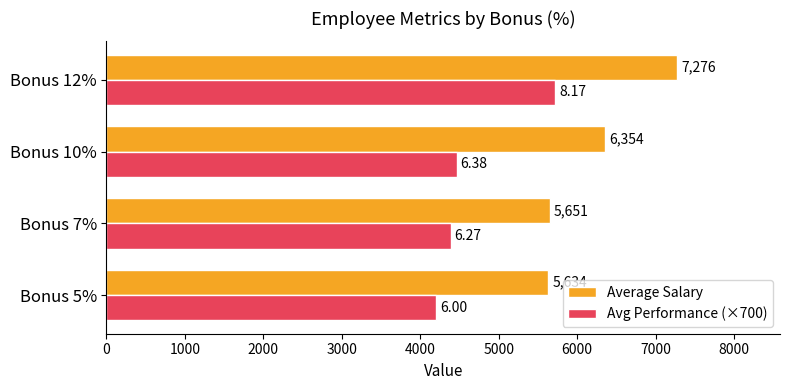

What is the minimum value shown in the chart?

4200